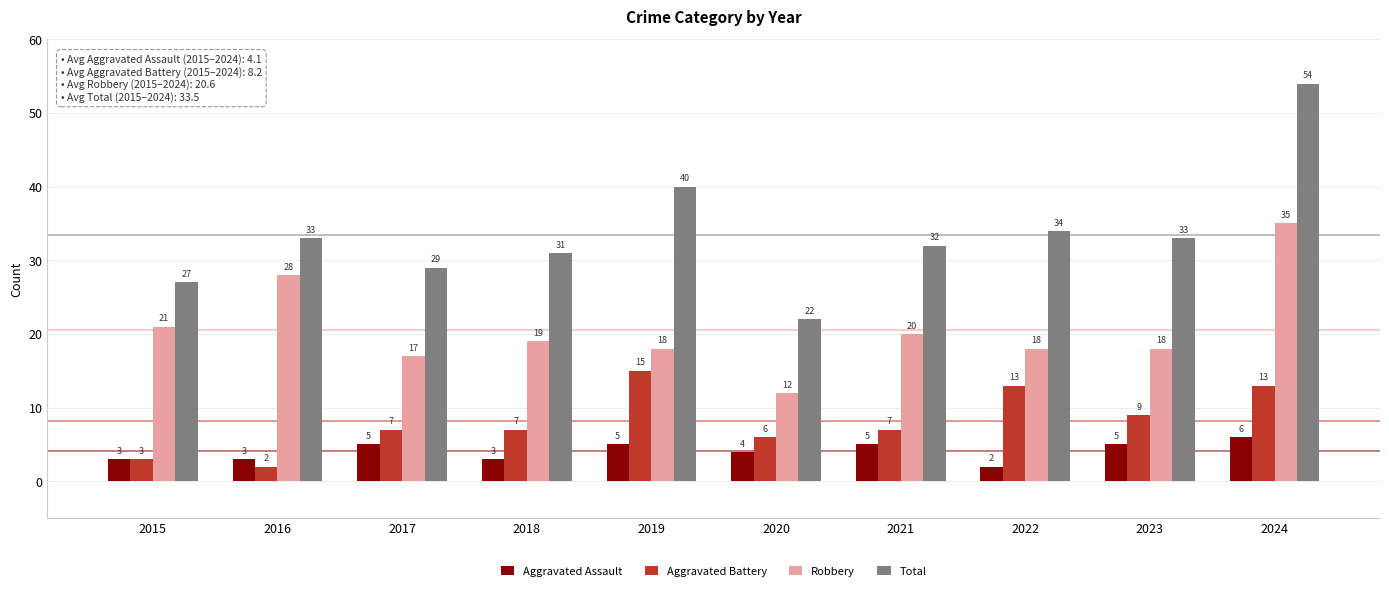

How many Aggravated Assault values are between 3 and 5?

8